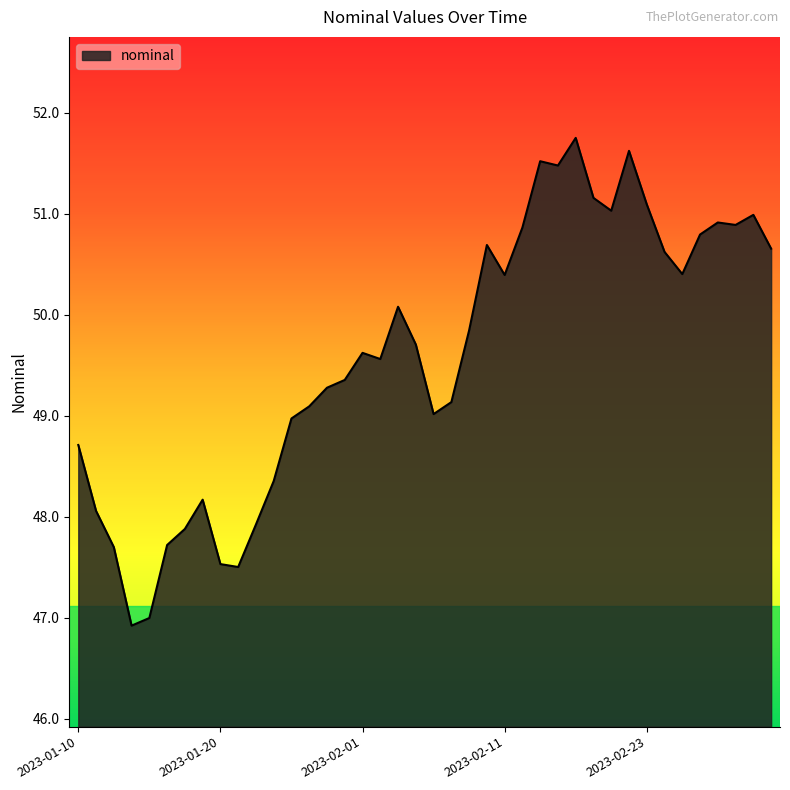

What is the greatest value displayed?

51.8